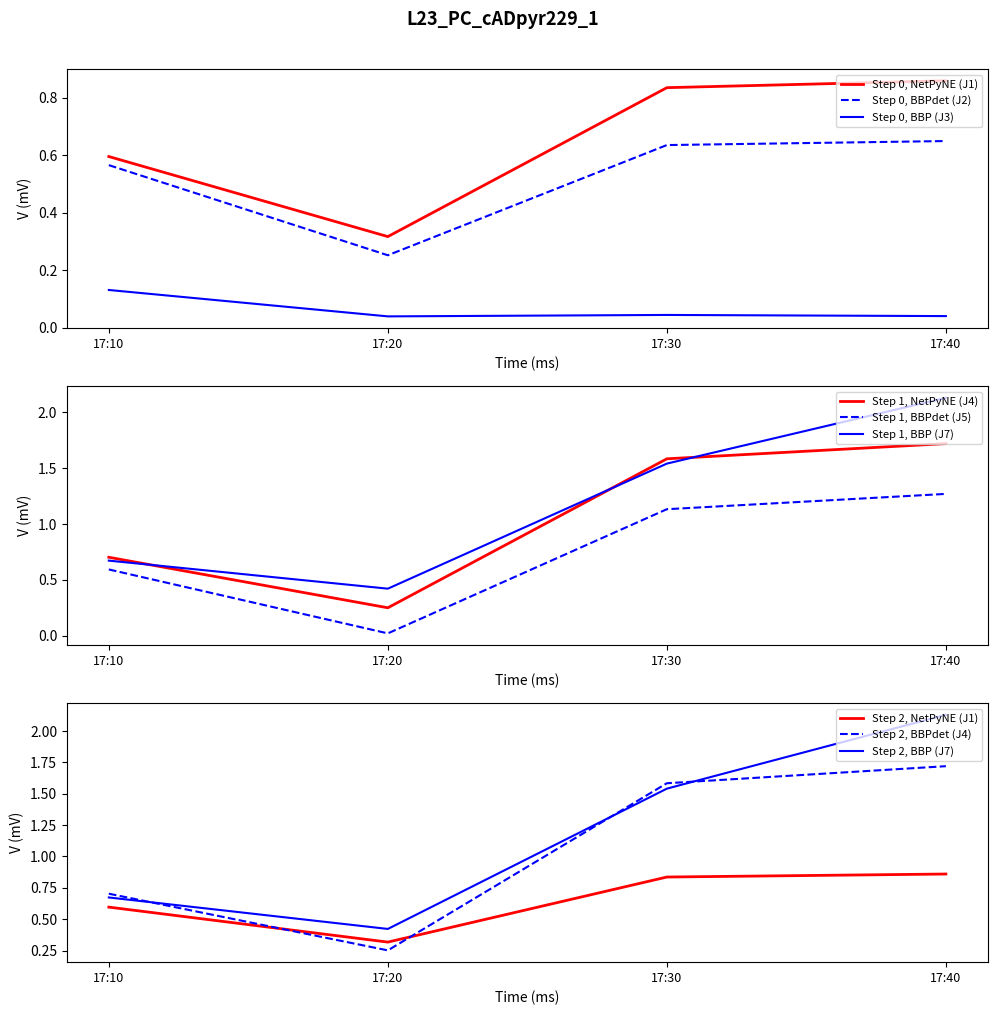

At how many categories does at least one series exceed 0?

4